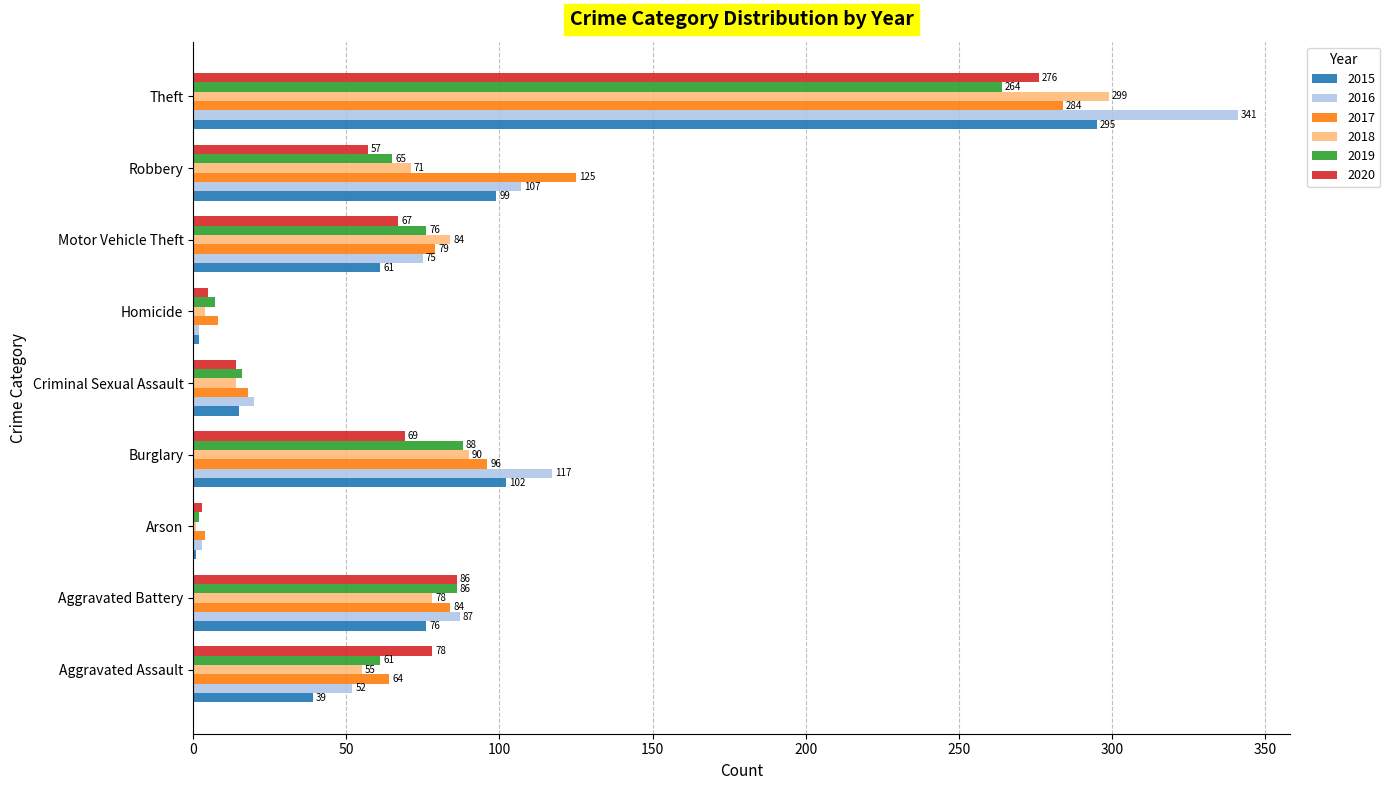

Which series has the largest total across all categories?

2016